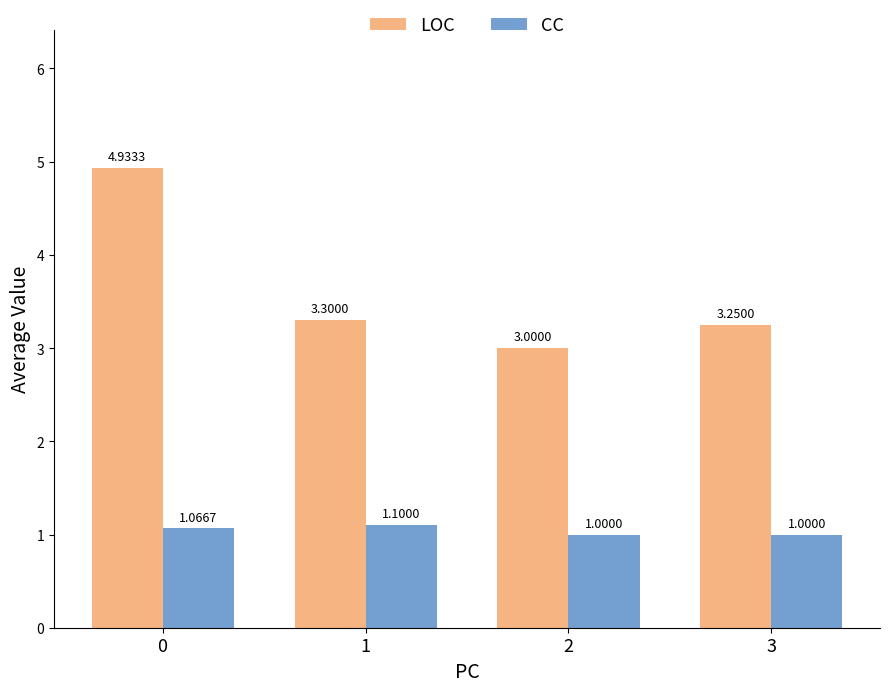

How many groups of bars are there?

4